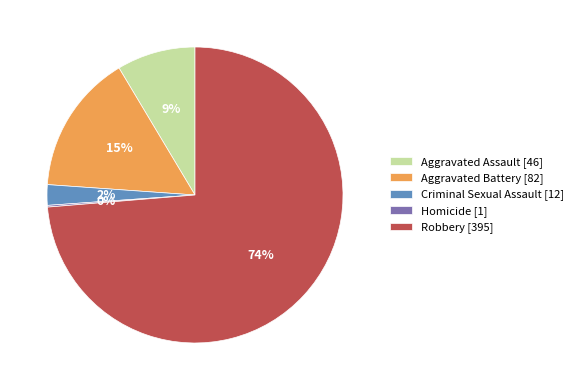

What is the majority slice?

Robbery